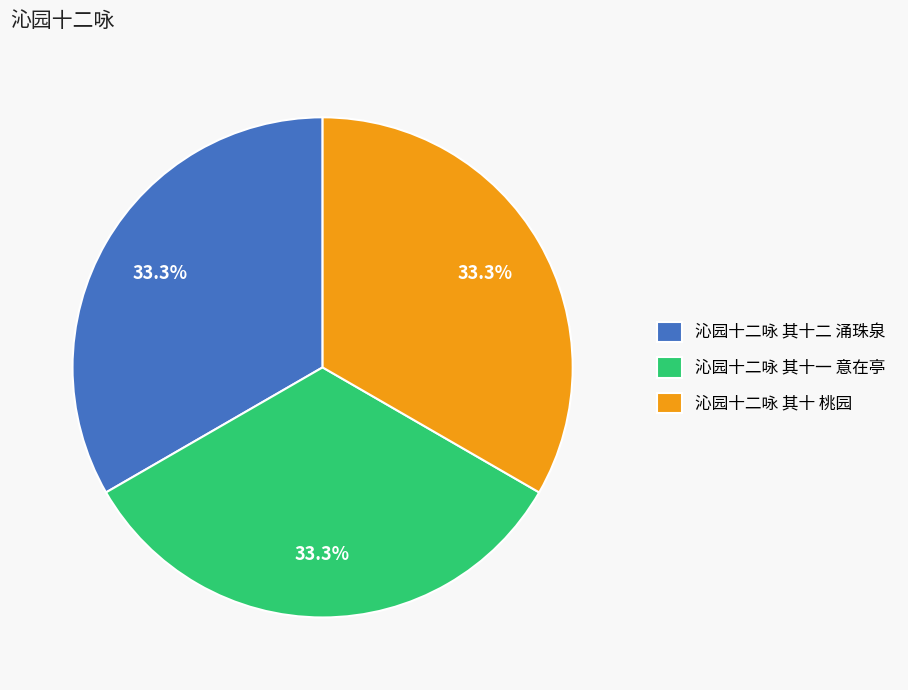

What is the ratio of the value at 沁园十二咏 其十二 涌珠泉 to the value at 沁园十二咏 其十一 意在亭?

1.0